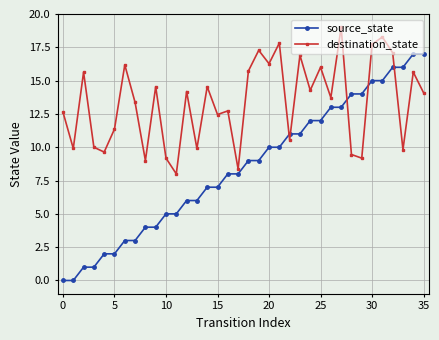

Reading left to right, extract all data points from this chart.

source_state: 0.0	0.0	1.0	1.0	2.0	2.0	3.0	3.0	4.0	4.0	5.0	5.0	6.0	6.0	7.0	7.0	8.0	8.0	9.0	9.0	10.0	10.0	11.0	11.0	12.0	12.0	13.0	13.0	14.0	14.0	15.0	15.0	16.0	16.0	17.0	17.0
destination_state: 12.6	9.9	15.6	10.0	9.6	11.4	16.2	13.4	9.0	14.5	9.2	8.0	14.2	9.9	14.5	12.5	12.7	8.4	15.7	17.3	16.3	17.8	10.5	16.9	14.3	16.0	13.7	19.0	9.5	9.2	17.7	18.3	17.1	9.8	15.6	14.1